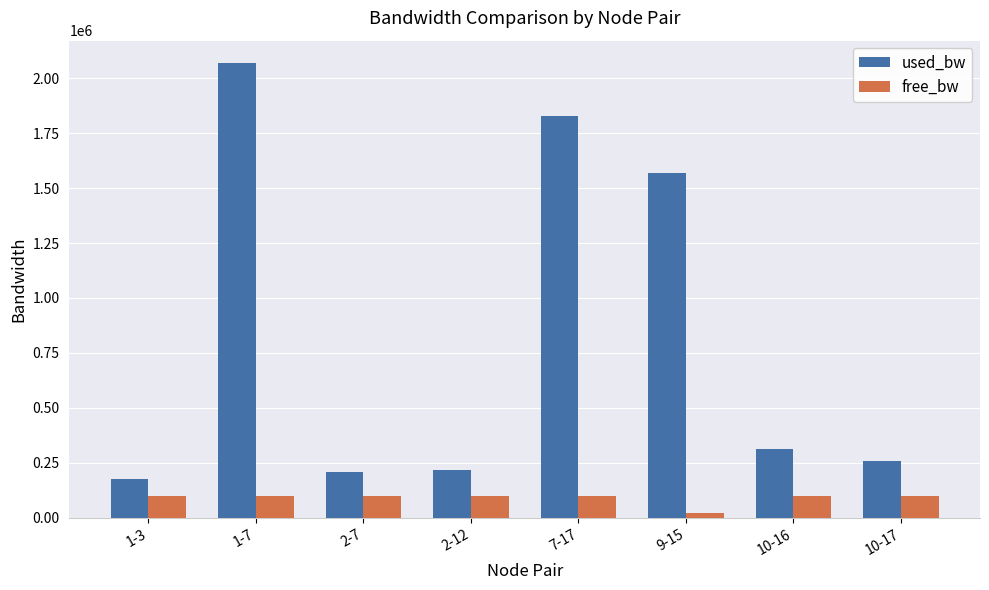

List the series in order of their overall mean, lowest first.

free_bw, used_bw